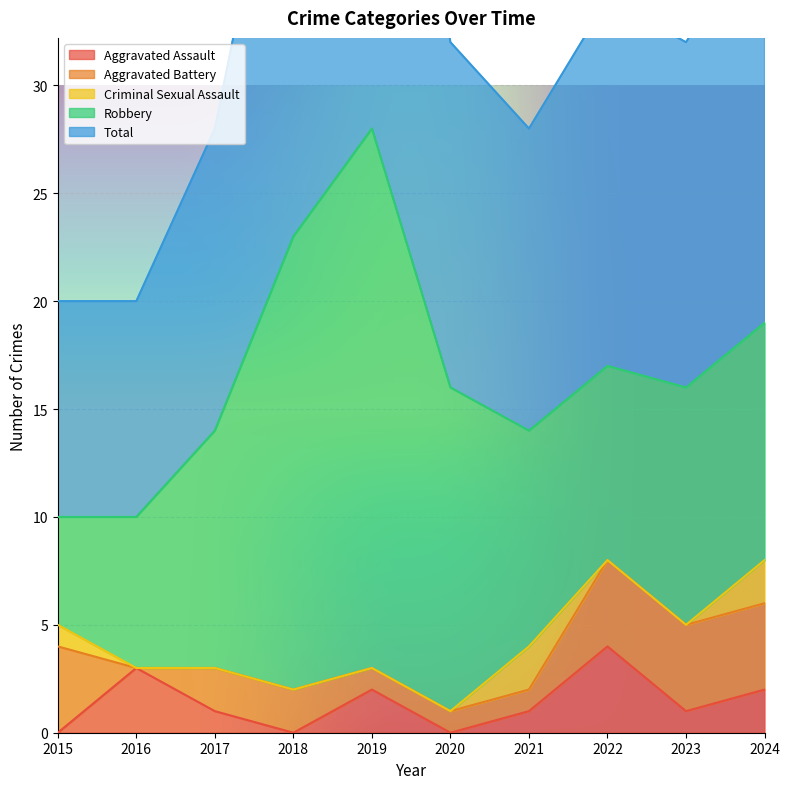

The value of Criminal Sexual Assault at 2016 is 1. True or false?

False